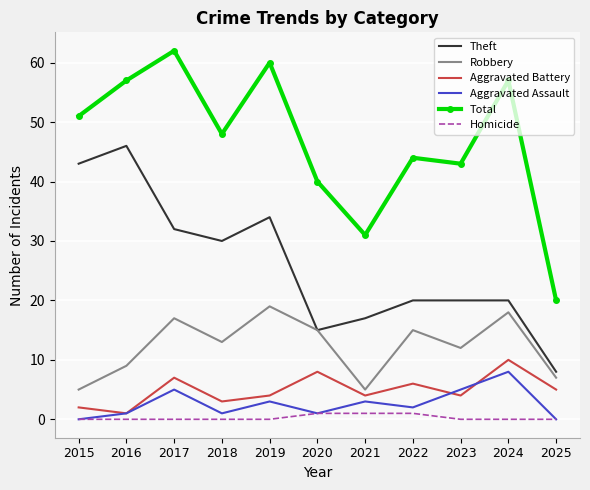

Reading left to right, list all the values displayed in this chart.

Theft: 43	46	32	30	34	15	17	20	20	20	8
Robbery: 5	9	17	13	19	15	5	15	12	18	7
Aggravated Battery: 2	1	7	3	4	8	4	6	4	10	5
Aggravated Assault: 0	1	5	1	3	1	3	2	5	8	0
Total: 51	57	62	48	60	40	31	44	43	57	20
Homicide: 0	0	0	0	0	1	1	1	0	0	0